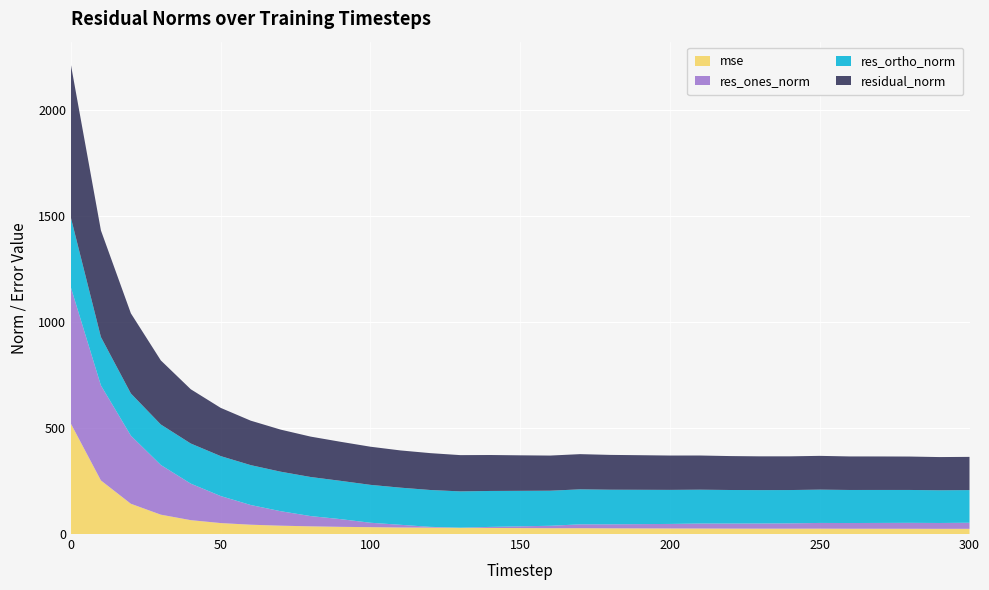

Reading left to right, list all the values displayed in this chart.

mse: 0=519.3	10=252.5	20=142.6	30=91.2	40=65.4	50=51.6	60=43.9	70=39.3	80=36.2	90=33.9	100=32.3	110=30.8	120=30.2	130=29.2	140=28.7	150=28.0	160=27.4	170=27.5	180=26.9	190=26.6	200=26.2	210=26.0	220=25.6	230=25.3	240=25.3	250=25.3	260=25.0	270=24.9	280=24.8	290=24.5	300=24.5
res_ones_norm: 0=641.4	10=447.8	20=321.1	30=234.2	40=172.1	50=127.3	60=92.9	70=68.3	80=48.4	90=36.4	100=20.9	110=12.8	120=3.6	130=0.9	140=4.9	150=8.4	160=11.5	170=18.2	180=18.9	190=20.2	200=21.3	210=23.5	220=23.8	230=24.4	240=25.1	250=26.9	260=26.9	270=27.4	280=28.0	290=27.5	300=28.7
res_ortho_norm: 0=328.5	10=228.0	20=198.8	30=190.7	40=189.1	50=188.2	60=187.9	70=186.2	80=184.1	90=180.4	100=178.5	110=175.0	120=173.7	130=170.9	140=169.4	150=167.2	160=165.3	170=164.9	180=163.0	190=161.8	200=160.5	210=159.4	220=158.1	230=157.3	240=156.9	250=156.9	260=155.8	270=155.5	280=155.0	290=154.1	300=153.9
residual_norm: 0=720.7	10=502.5	20=377.6	30=302.1	40=255.7	50=227.3	60=209.6	70=198.3	80=190.4	90=184.1	100=179.8	110=175.5	120=173.7	130=170.9	140=169.4	150=167.4	160=165.7	170=165.9	180=164.1	190=163.0	200=161.9	210=161.1	220=159.9	230=159.2	240=158.9	250=159.2	260=158.1	270=157.8	280=157.5	290=156.5	300=156.5